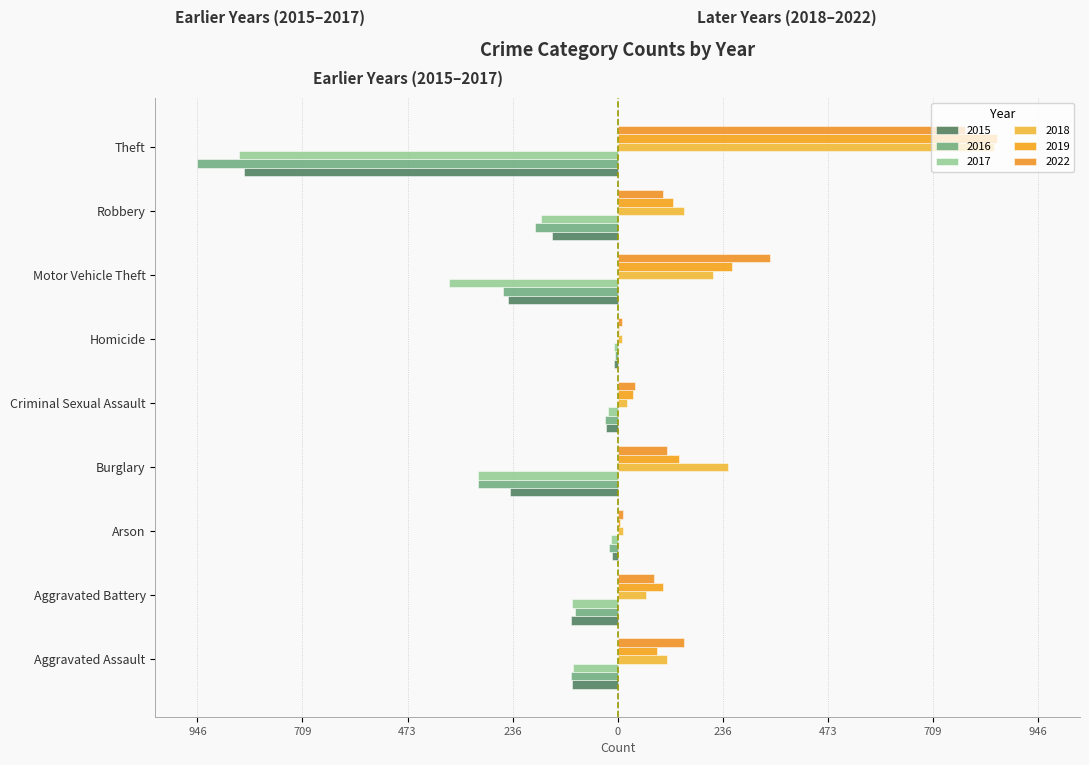

At Robbery, list the series in order from largest to smallest.

2018, 2019, 2022, 2015, 2017, 2016